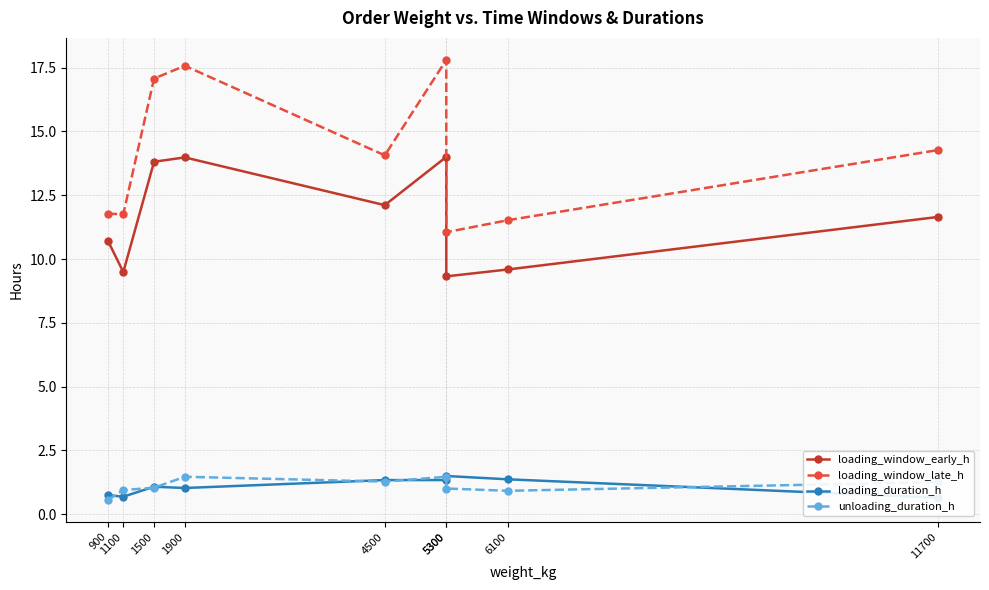

Rank the categories by unloading_duration_h value from lowest to highest.

900, 6100, 1100, 5300, 1500, 11700, 4500, 1900, 5300